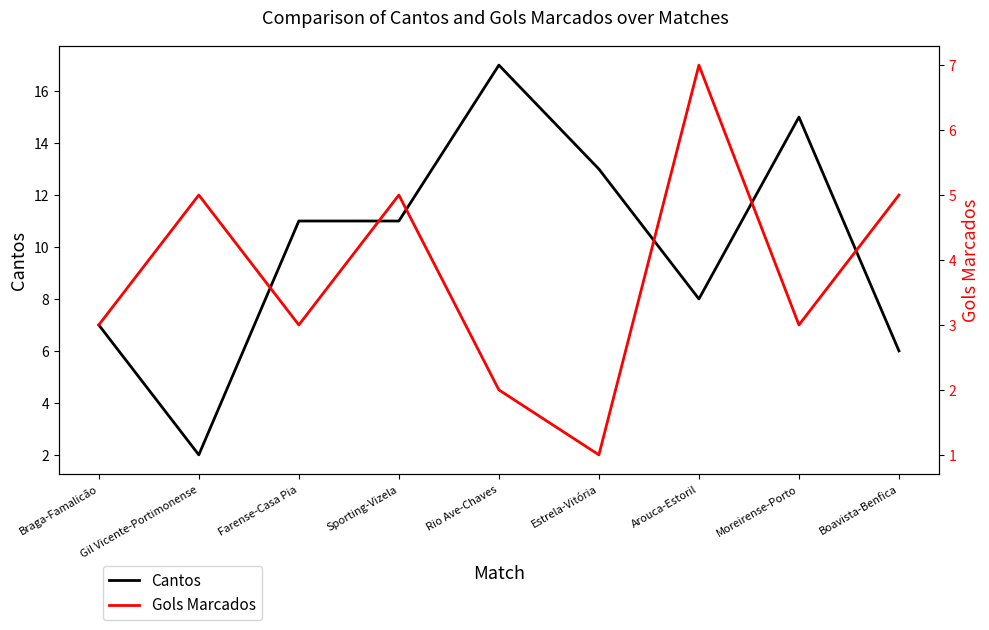

Reading left to right, what are all the values shown in this chart?

Cantos: Braga-Famalicão=7	Gil Vicente-Portimonense=2	Farense-Casa Pia=11	Sporting-Vizela=11	Rio Ave-Chaves=17	Estrela-Vitória=13	Arouca-Estoril=8	Moreirense-Porto=15	Boavista-Benfica=6
Gols Marcados: Braga-Famalicão=3	Gil Vicente-Portimonense=5	Farense-Casa Pia=3	Sporting-Vizela=5	Rio Ave-Chaves=2	Estrela-Vitória=1	Arouca-Estoril=7	Moreirense-Porto=3	Boavista-Benfica=5